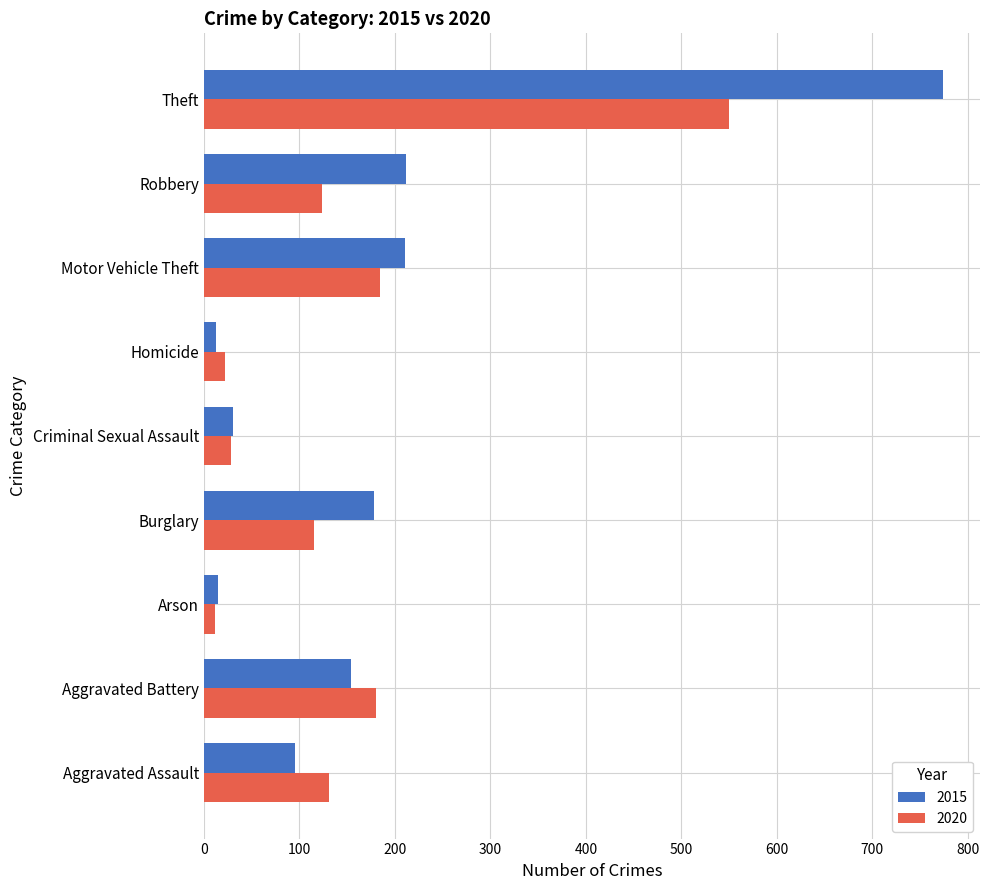

Count the number of categories in the chart.

9